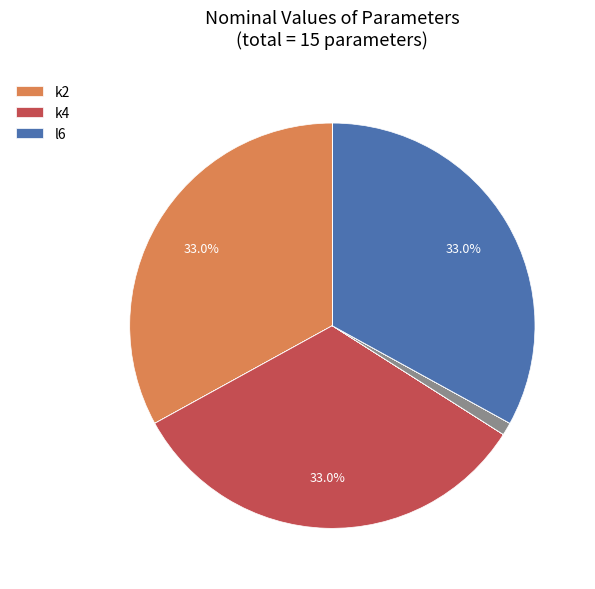

How many slices are in this pie chart?

15